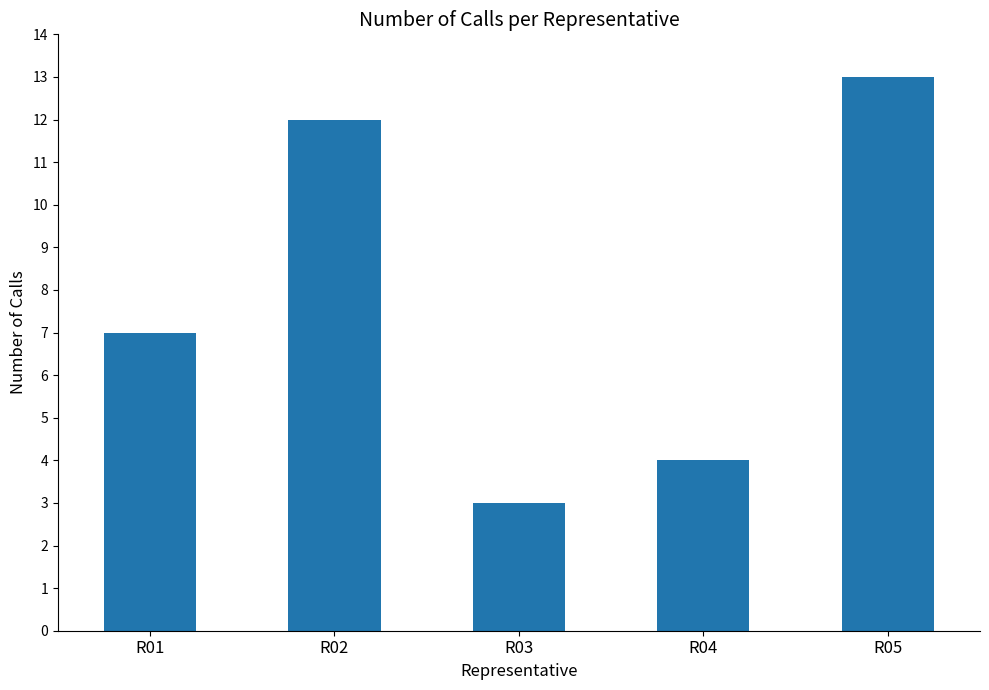

What is the smallest value displayed?

3